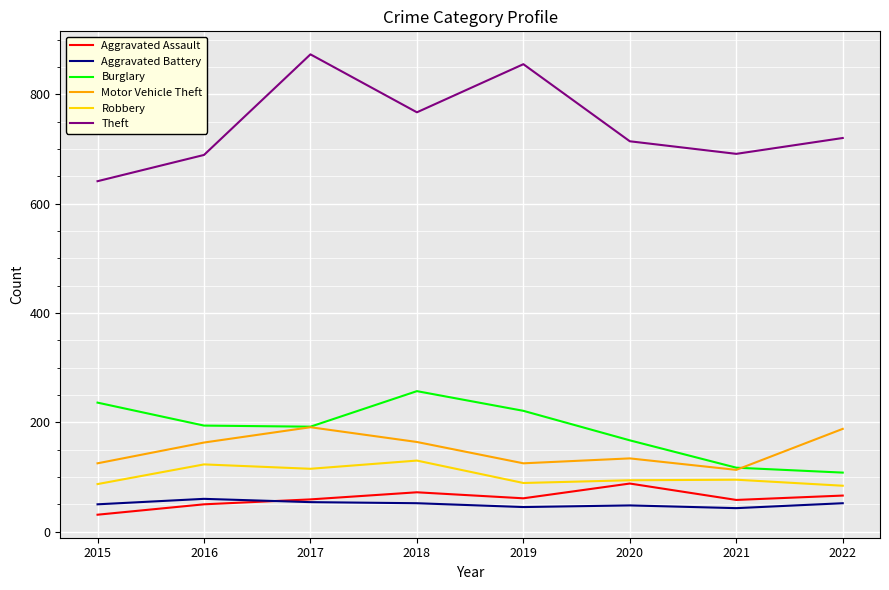

In Motor Vehicle Theft, how many points are lower than both neighbors (excluding endpoints)?

2